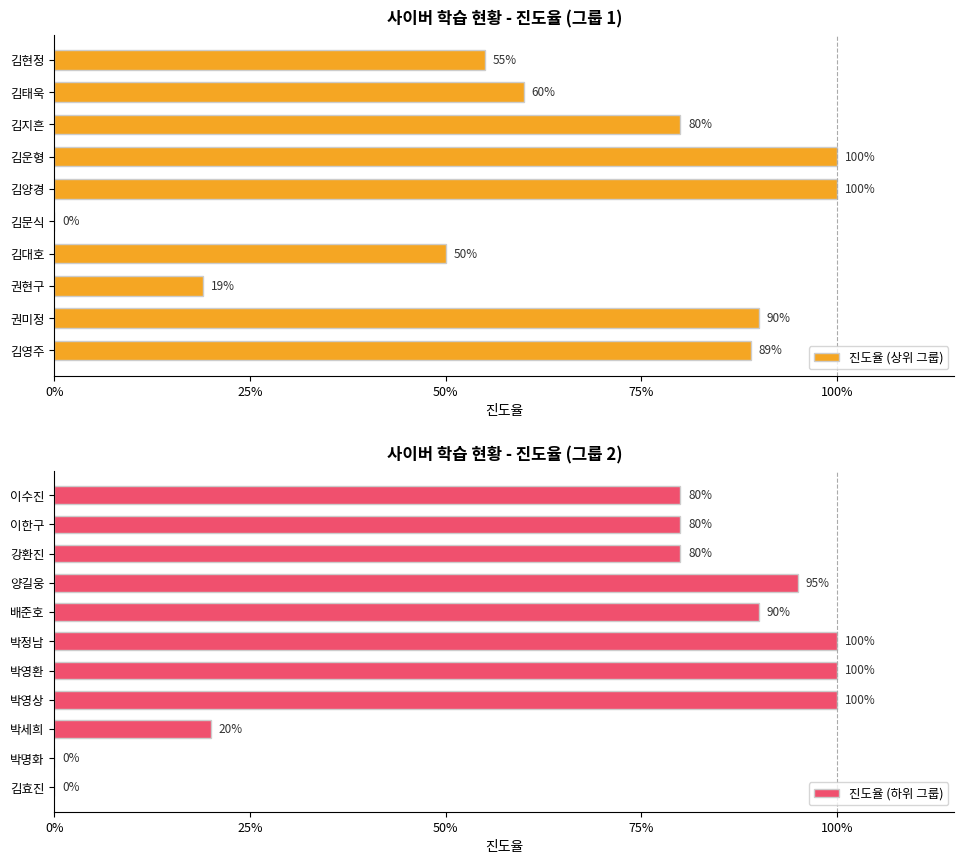

Is it true that the value at 김양경 is 0.7?

False